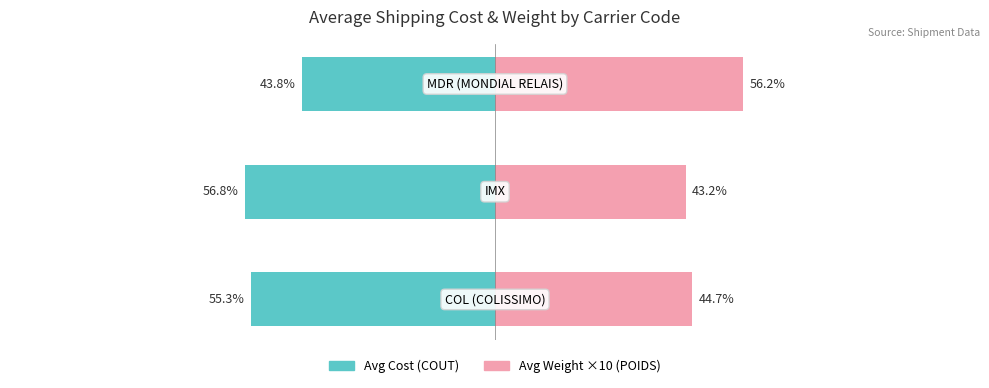

What is the sum of the Avg Weight x10 (POIDS) values at 1 and 0?

87.9